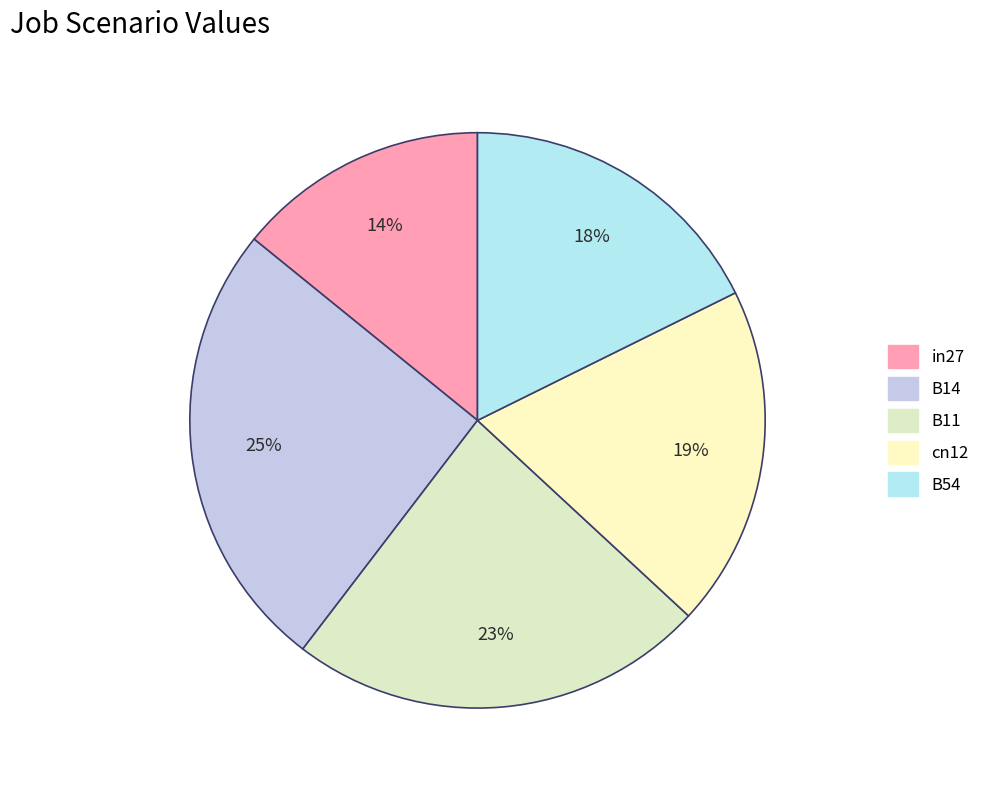

The B14 slice represents 20% of the pie. True or false?

False